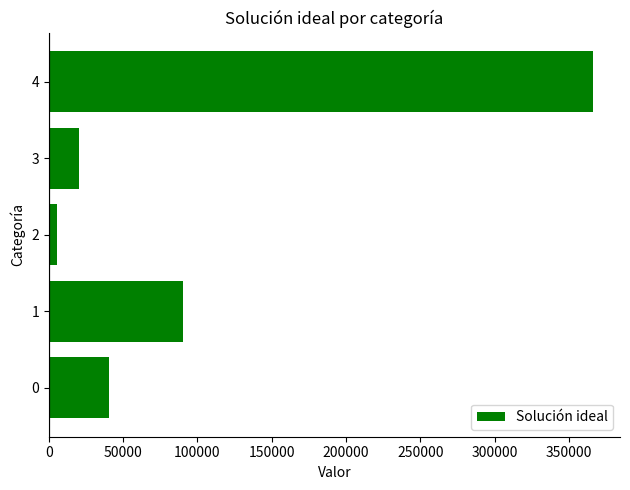

The value at 0 is 40385.3. True or false?

True